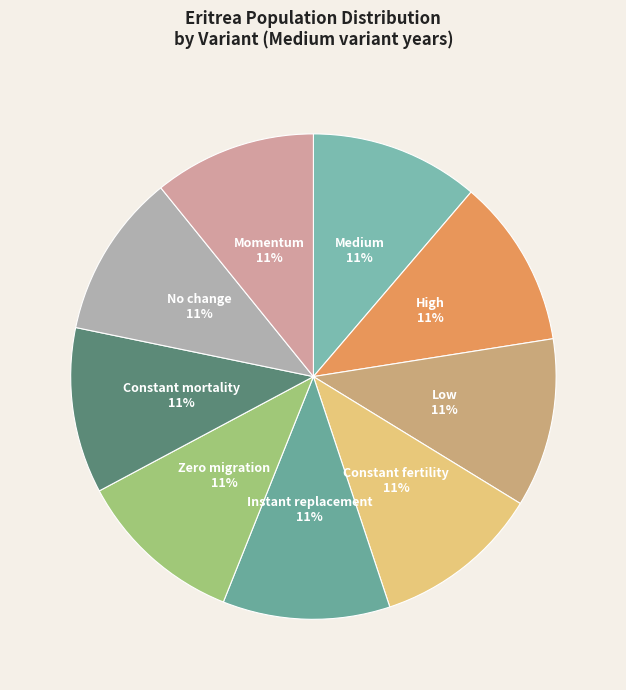

To the nearest percent, what is the average slice percentage?

11%